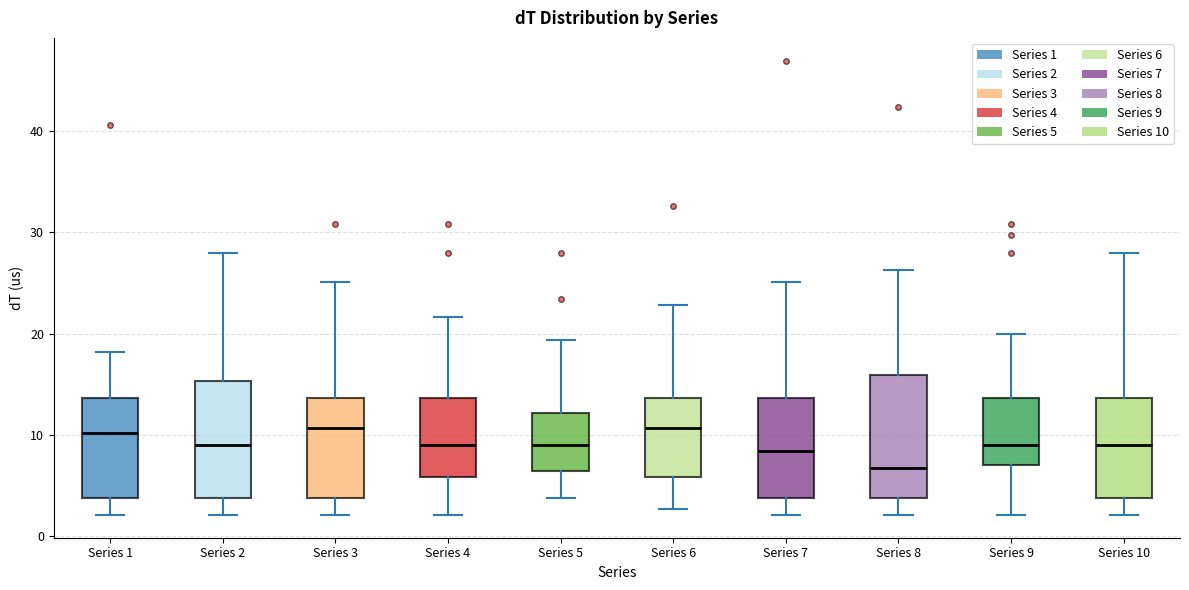

Reading left to right, transcribe this box plot: for each box, give where its median line is, the range the box spans, and where its two whiskers end, as read against the y-axis. The values are not printed on the chart, so give them approximately, as read against the axis.

Series 1: median 10, box 4 to 14, whiskers 2 to 18
Series 2: median 9, box 4 to 15, whiskers 2 to 28
Series 3: median 11, box 4 to 14, whiskers 2 to 25
Series 4: median 9, box 6 to 14, whiskers 2 to 22
Series 5: median 9, box 6 to 12, whiskers 4 to 19
Series 6: median 11, box 6 to 14, whiskers 3 to 23
Series 7: median 8, box 4 to 14, whiskers 2 to 25
Series 8: median 7, box 4 to 16, whiskers 2 to 26
Series 9: median 9, box 7 to 14, whiskers 2 to 20
Series 10: median 9, box 4 to 14, whiskers 2 to 28